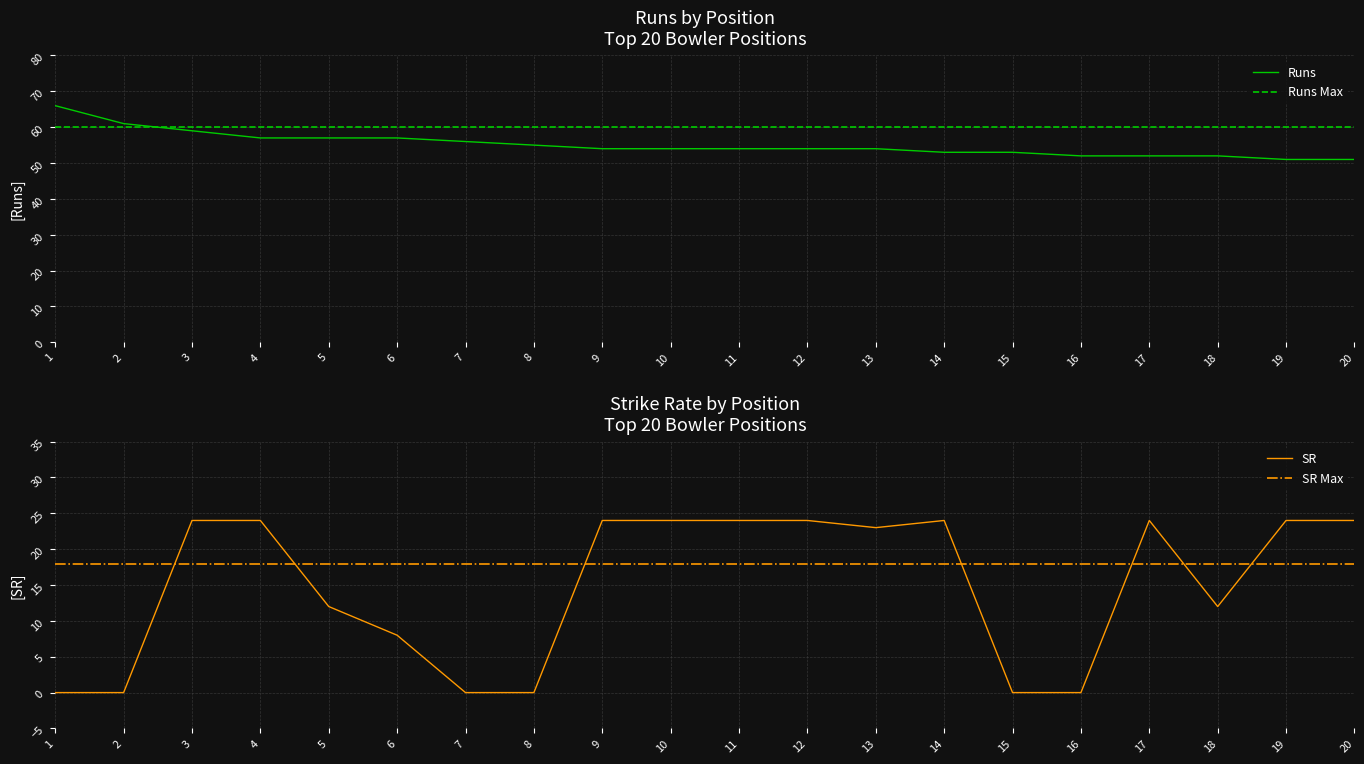

How many interior local peaks does the SR series have?

2